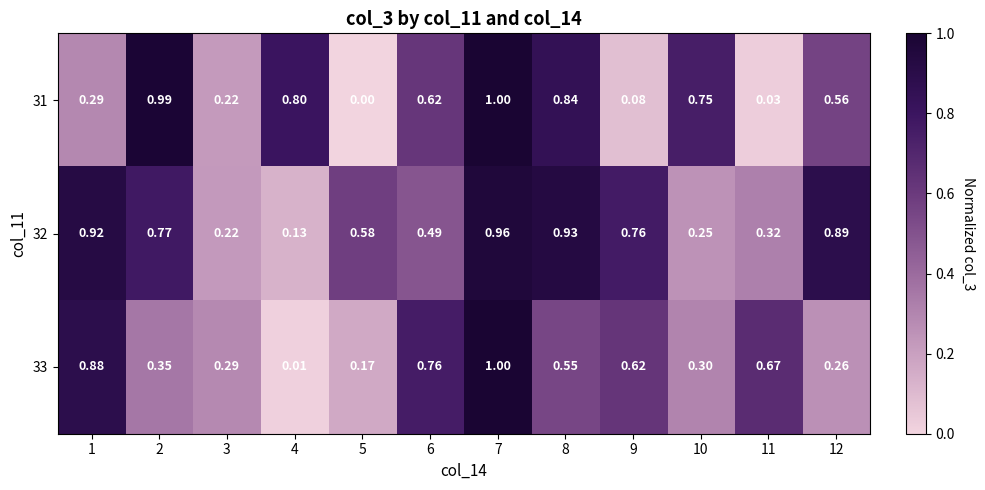

Is the value of 33 at 7 greater than the value of 32 at 9?

Yes